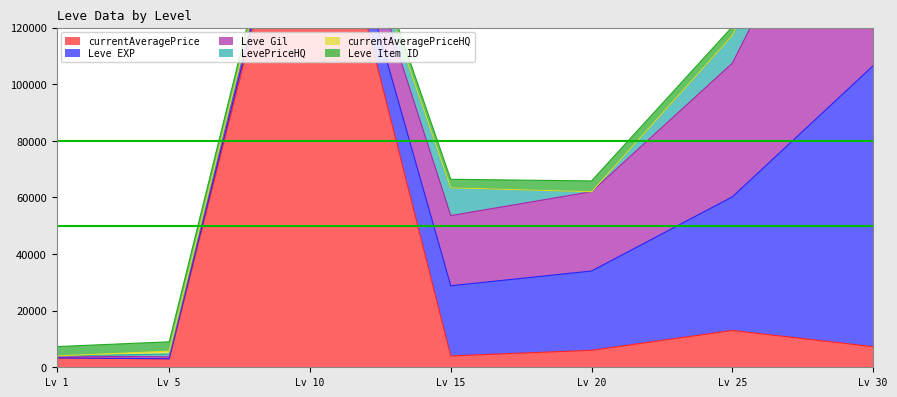

At which label is currentAveragePriceHQ closest to 3833?

5